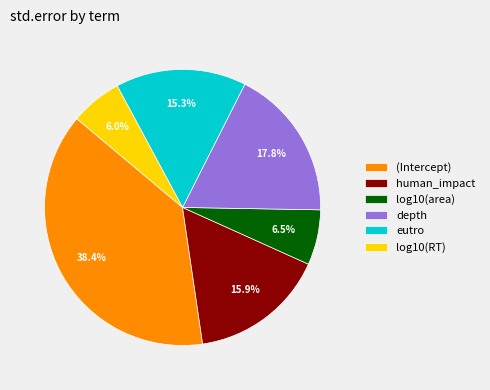

Does any single category account for the majority?

No